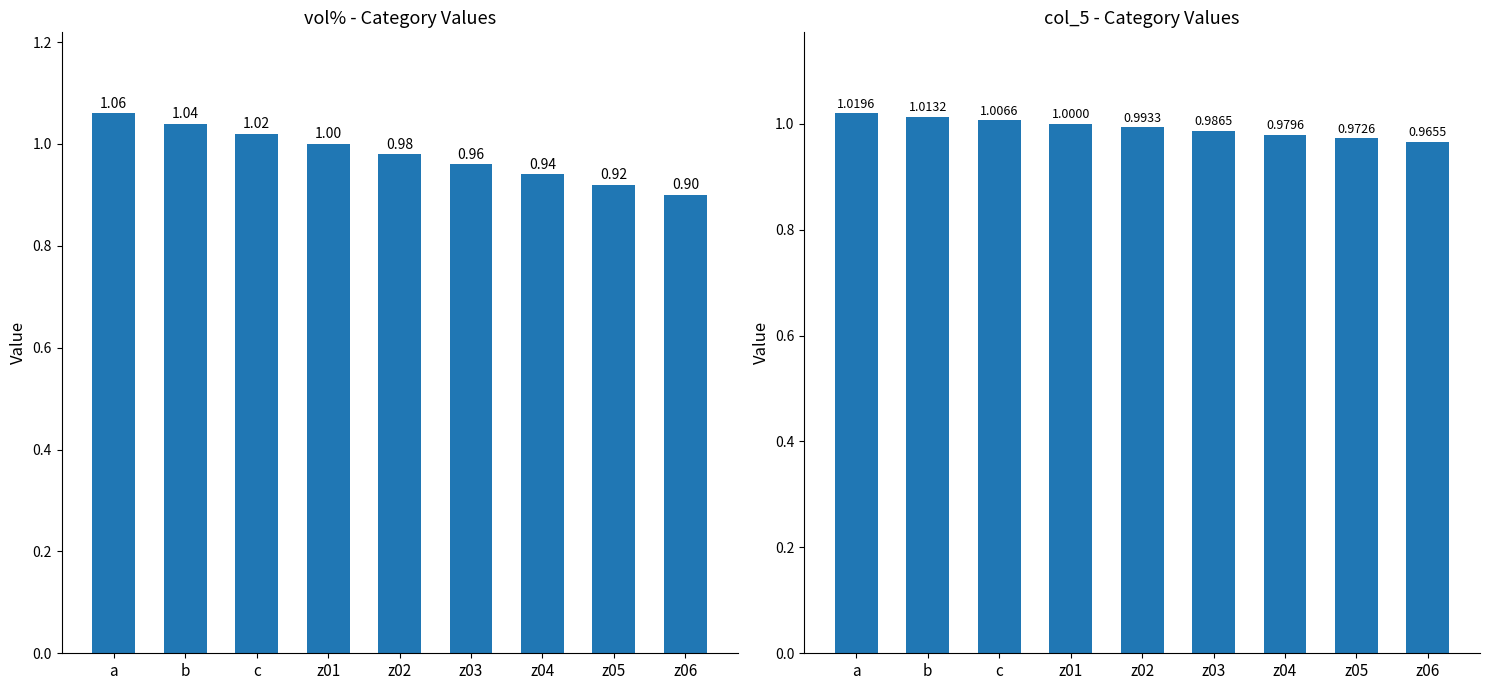

Which category has the highest value in the col_5 series?

a